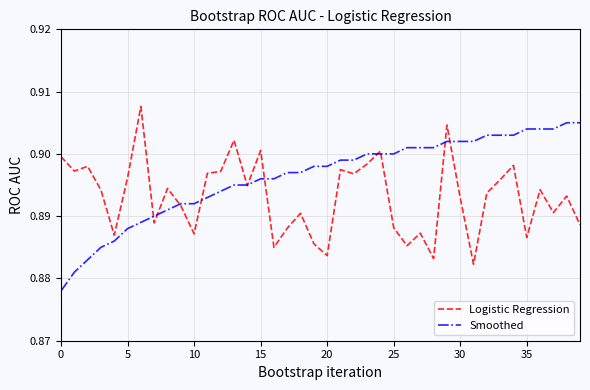

True or false: Logistic Regression has more than 0 points higher than both neighbors.

True